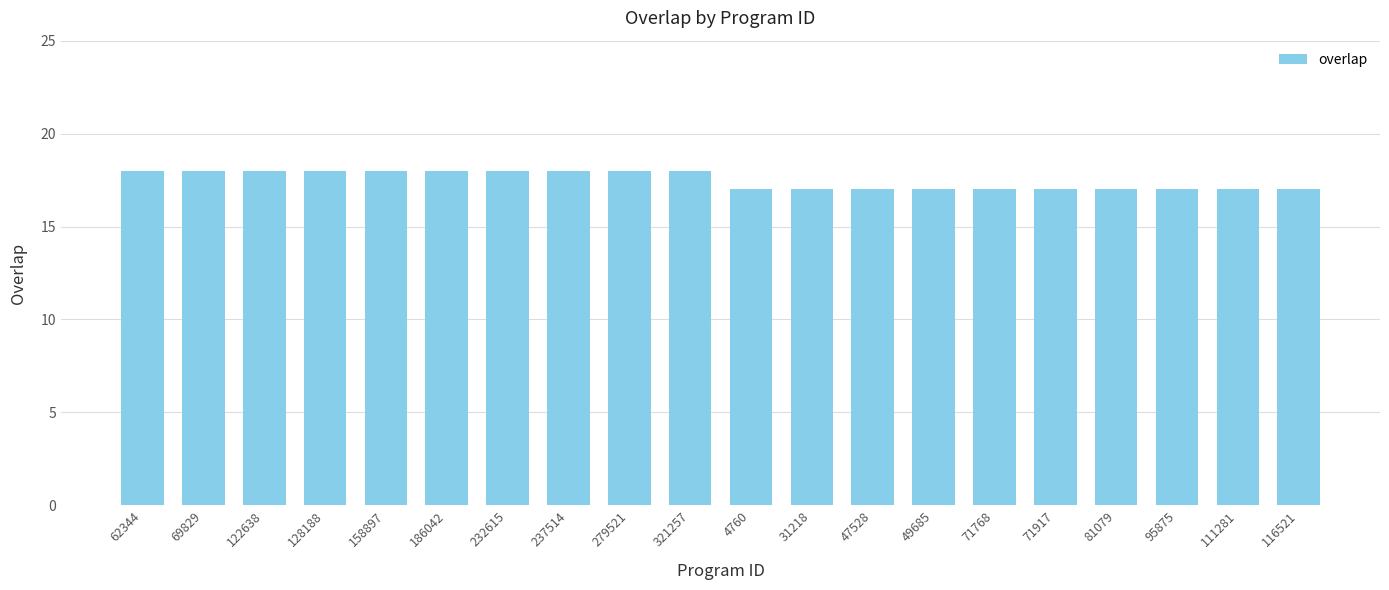

The chart shows a value of 18 at 186042. True or false?

True